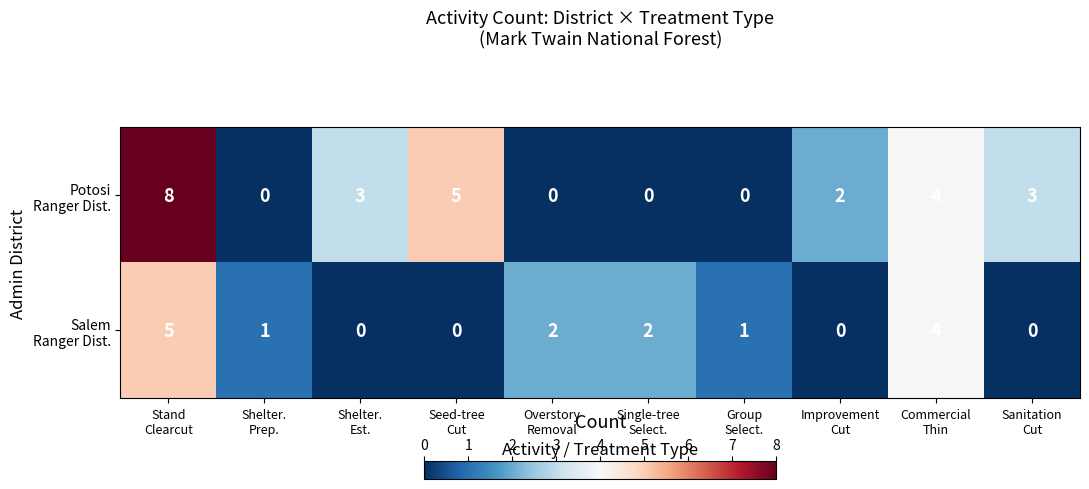

What is the total value across all series at Shelter.
Est.?

3